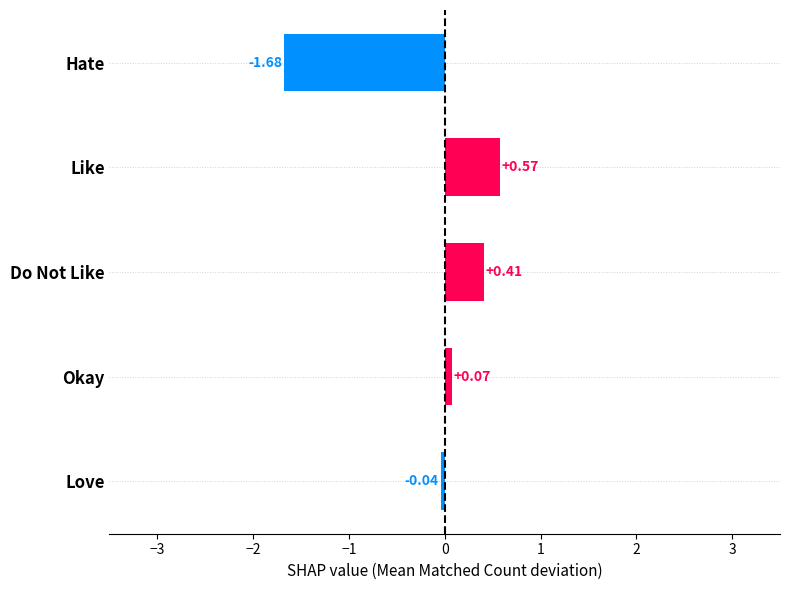

What is the change in value from Hate to Love?

+1.6